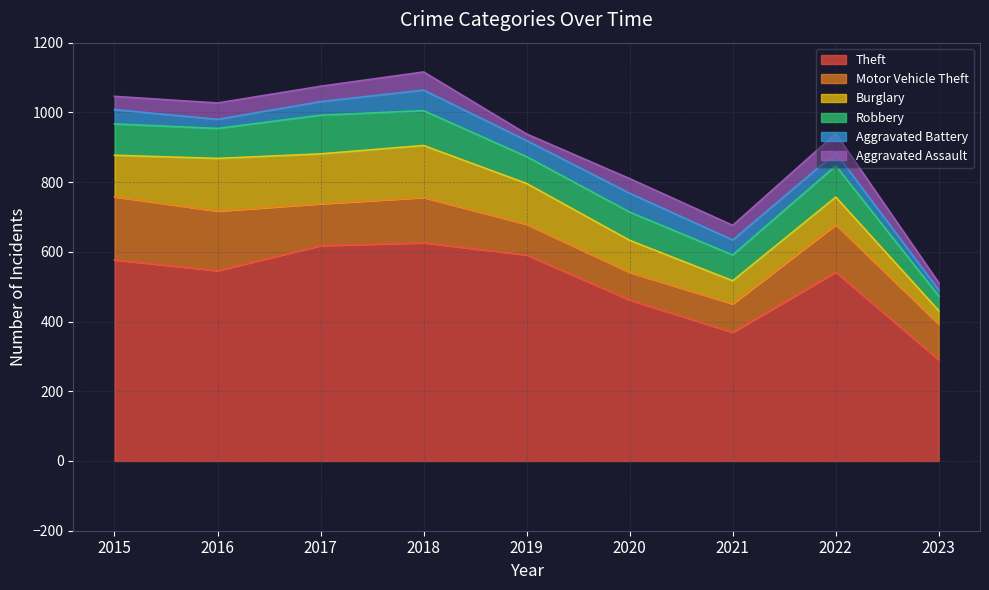

Which series has the largest range (max minus min)?

Theft